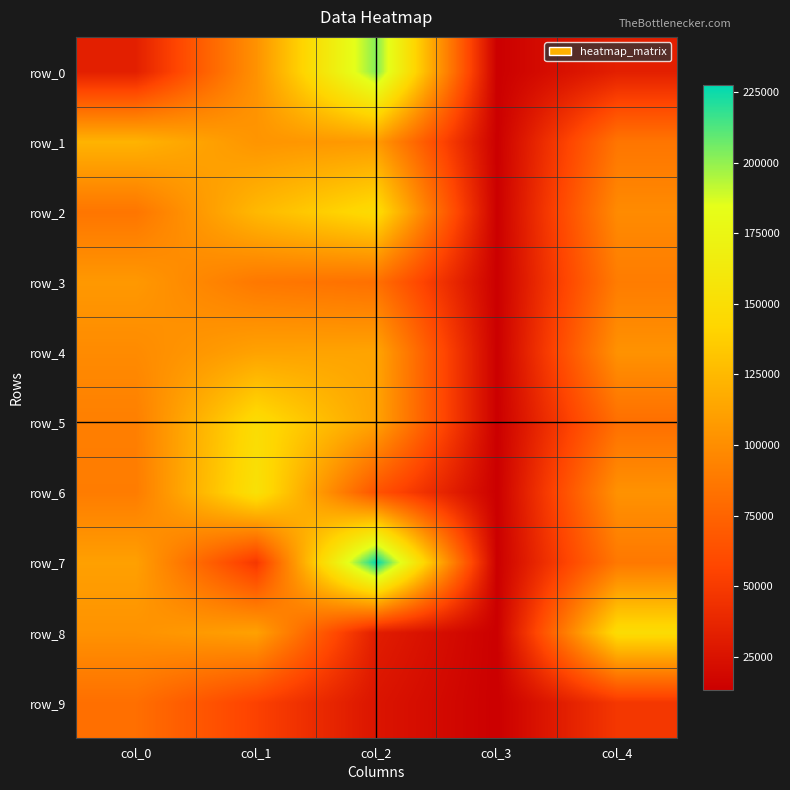

At which label does row_4 first exceed 102713?

col_1